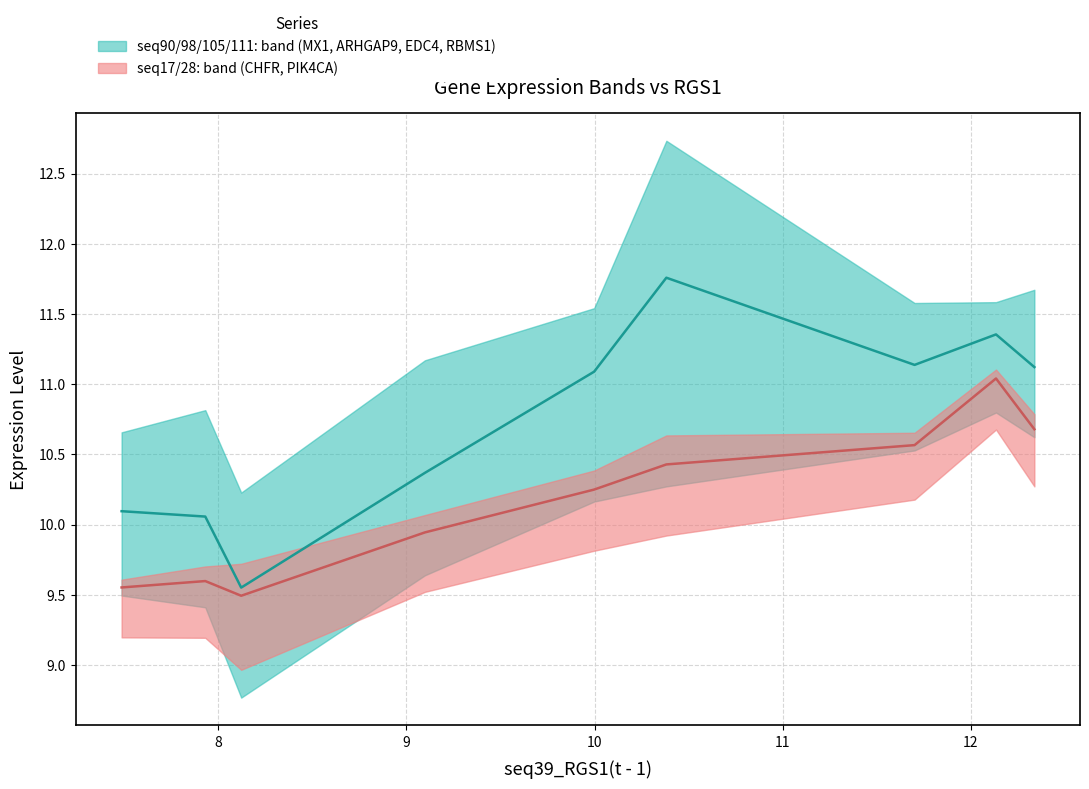

Which label corresponds to the smallest value in the chart?

8.121